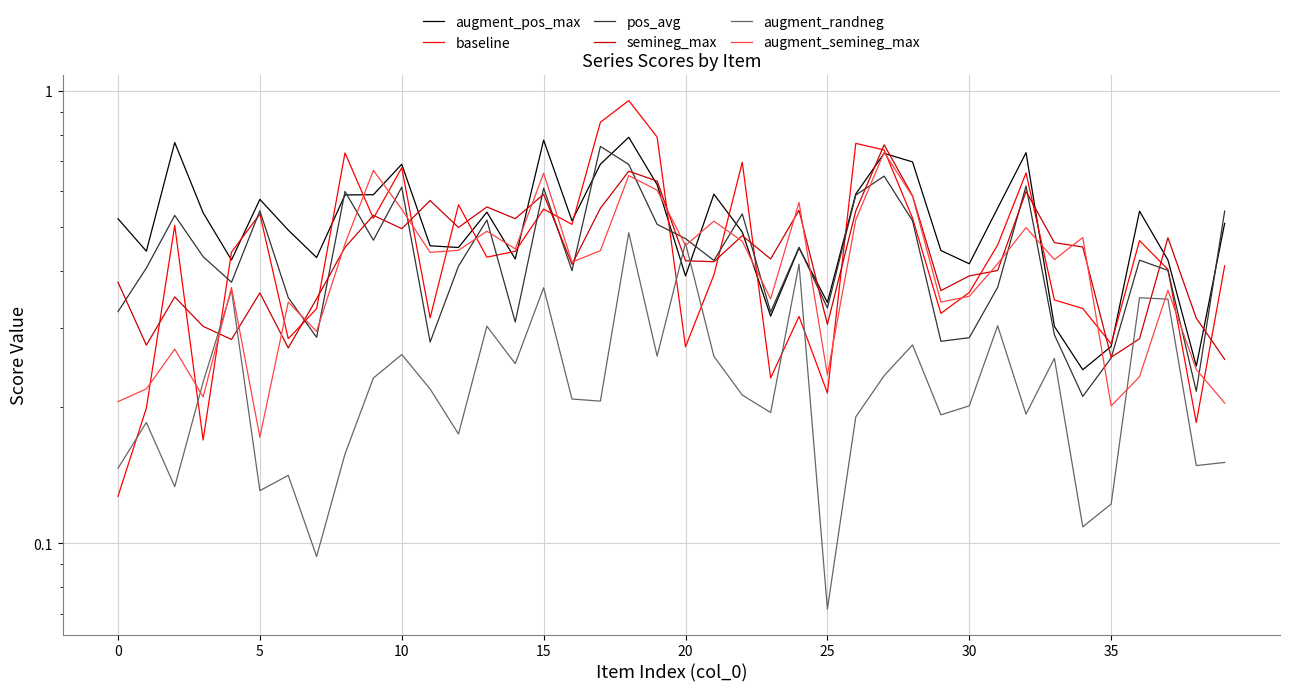

Reading right to left, what are all the values shown in this chart?

augment_pos_max: 0.5	0.2	0.4	0.5	0.3	0.2	0.3	0.7	0.6	0.4	0.4	0.7	0.7	0.6	0.3	0.5	0.3	0.5	0.6	0.4	0.6	0.8	0.7	0.5	0.8	0.4	0.5	0.5	0.5	0.7	0.6	0.6	0.4	0.5	0.6	0.4	0.5	0.8	0.4	0.5
baseline: 0.4	0.2	0.4	0.5	0.3	0.3	0.3	0.7	0.5	0.4	0.3	0.5	0.7	0.8	0.2	0.3	0.2	0.7	0.4	0.3	0.8	1.0	0.9	0.5	0.5	0.4	0.4	0.6	0.3	0.7	0.5	0.7	0.3	0.3	0.5	0.4	0.2	0.5	0.2	0.1
pos_avg: 0.5	0.2	0.4	0.4	0.3	0.2	0.3	0.6	0.4	0.3	0.3	0.5	0.6	0.6	0.3	0.5	0.3	0.5	0.4	0.5	0.5	0.7	0.8	0.4	0.6	0.3	0.5	0.4	0.3	0.6	0.5	0.6	0.3	0.3	0.5	0.4	0.4	0.5	0.4	0.3
semineg_max: 0.3	0.3	0.5	0.3	0.3	0.5	0.5	0.6	0.4	0.4	0.4	0.6	0.8	0.5	0.3	0.5	0.4	0.5	0.4	0.4	0.6	0.7	0.6	0.4	0.6	0.5	0.6	0.5	0.6	0.5	0.5	0.5	0.3	0.3	0.4	0.3	0.3	0.4	0.3	0.4
augment_randneg: 0.2	0.1	0.3	0.3	0.1	0.1	0.3	0.2	0.3	0.2	0.2	0.3	0.2	0.2	0.1	0.4	0.2	0.2	0.3	0.5	0.3	0.5	0.2	0.2	0.4	0.2	0.3	0.2	0.2	0.3	0.2	0.2	0.1	0.1	0.1	0.4	0.2	0.1	0.2	0.1
augment_semineg_max: 0.2	0.2	0.4	0.2	0.2	0.5	0.4	0.5	0.4	0.4	0.3	0.6	0.7	0.5	0.2	0.6	0.3	0.5	0.5	0.5	0.6	0.7	0.4	0.4	0.7	0.4	0.5	0.4	0.4	0.5	0.7	0.5	0.3	0.3	0.2	0.4	0.2	0.3	0.2	0.2